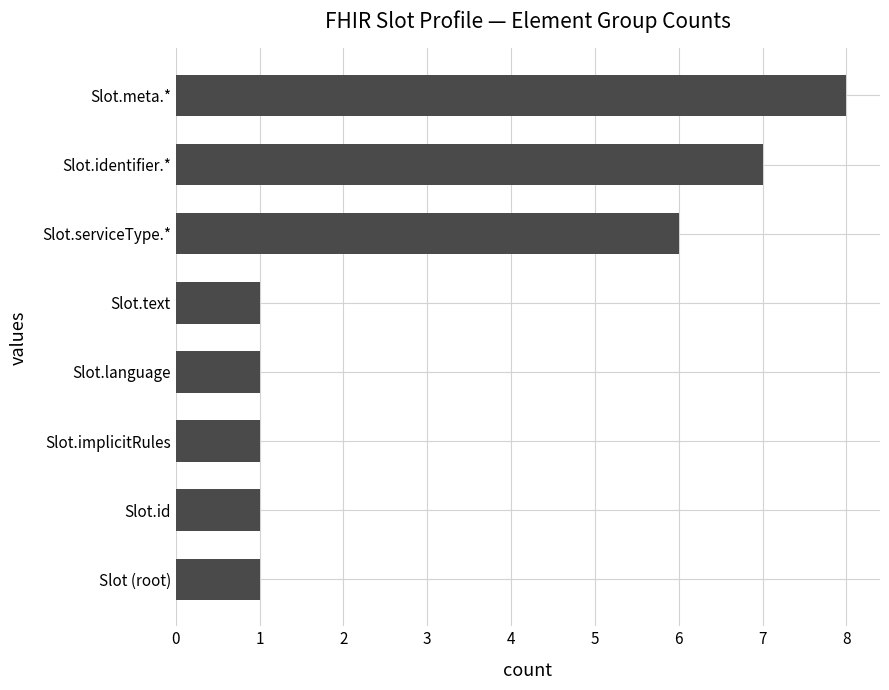

What is the difference between the maximum and minimum values?

7